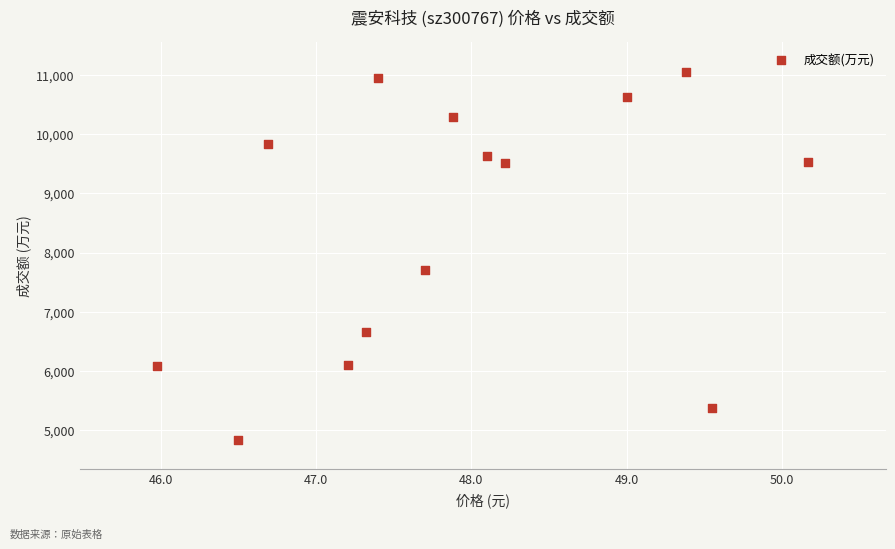

What Y value in the scatter plot is closest to 7946?

7702